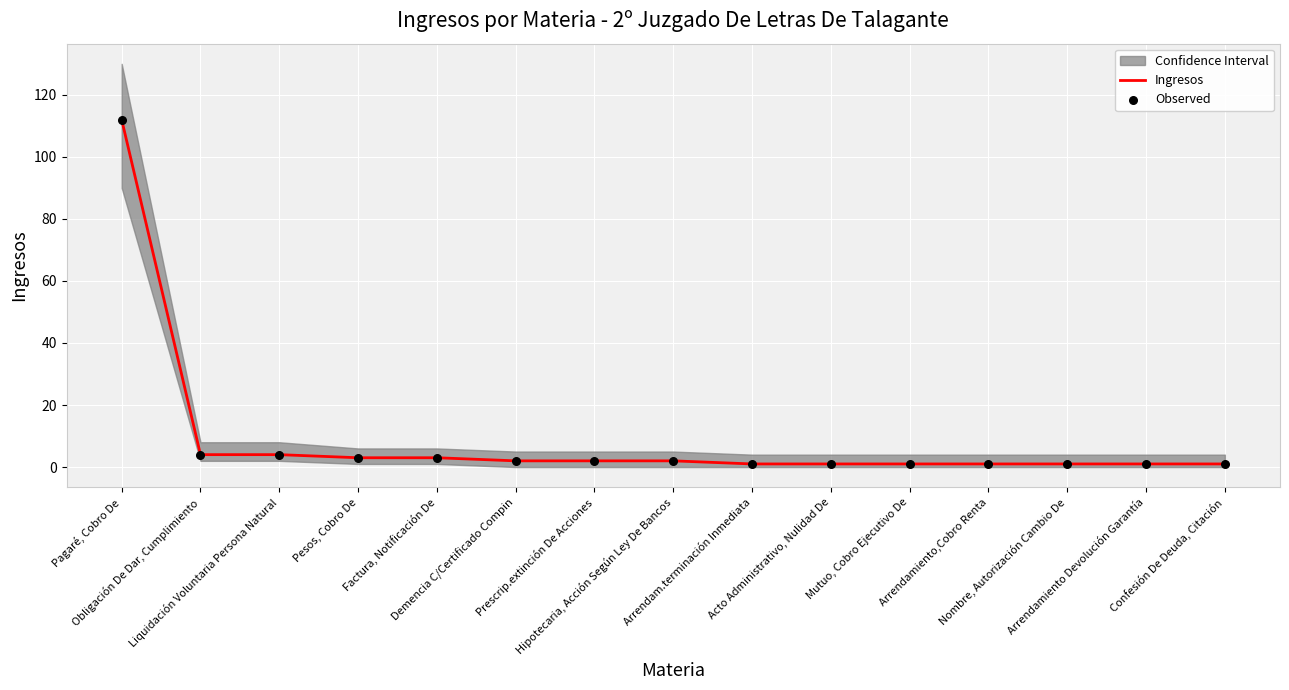

Which series reaches the minimum Y coordinate?

Ingresos